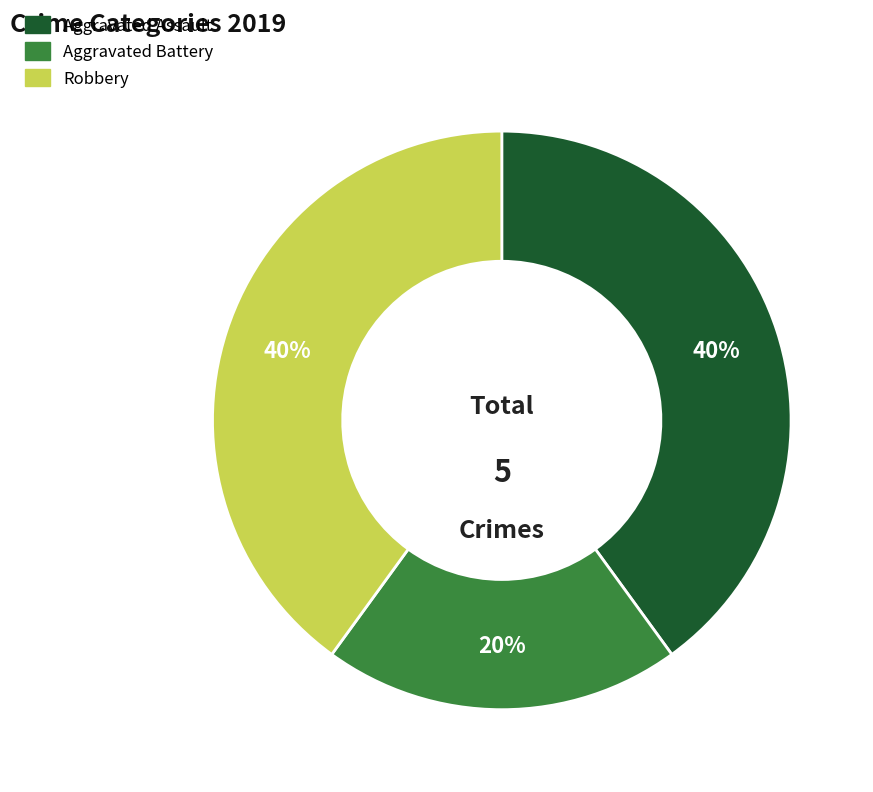

Is the sum of Aggravated Battery and Aggravated Assault greater than half?

Yes